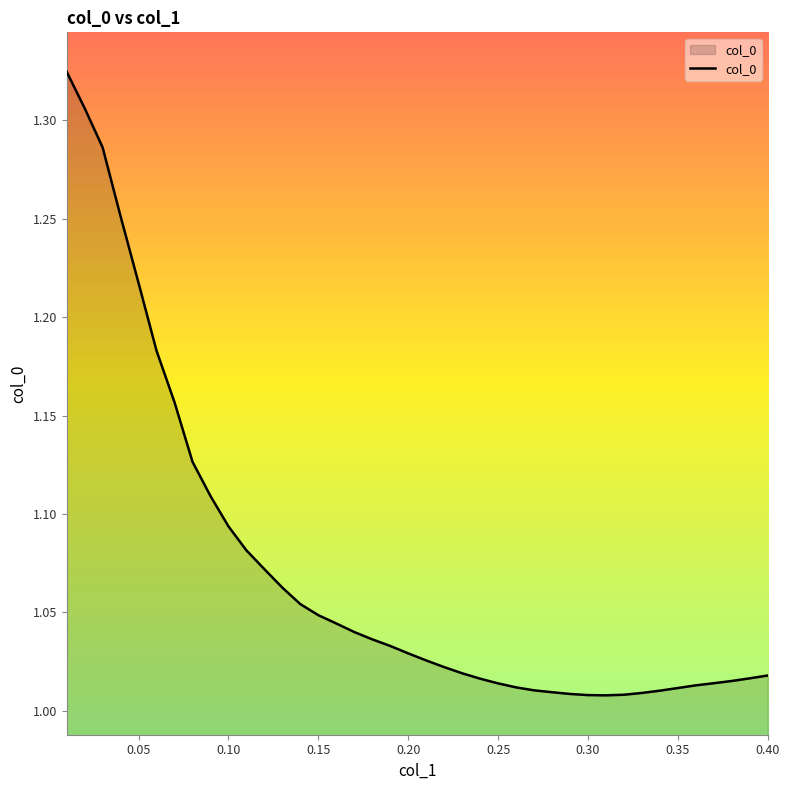

What is the difference between the maximum and minimum values?

0.3